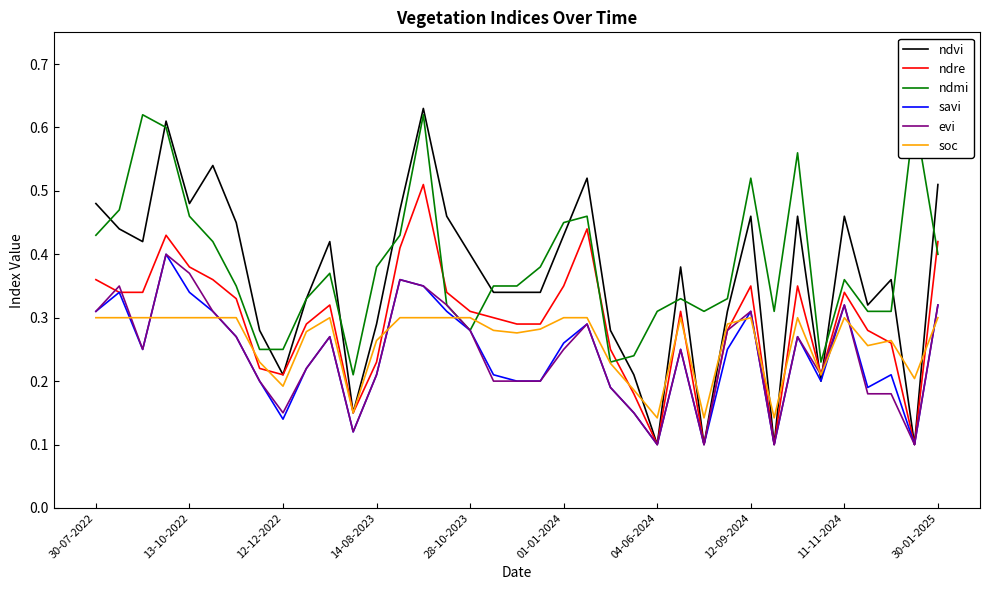

Count the savi values in the range 0 to 1.

37